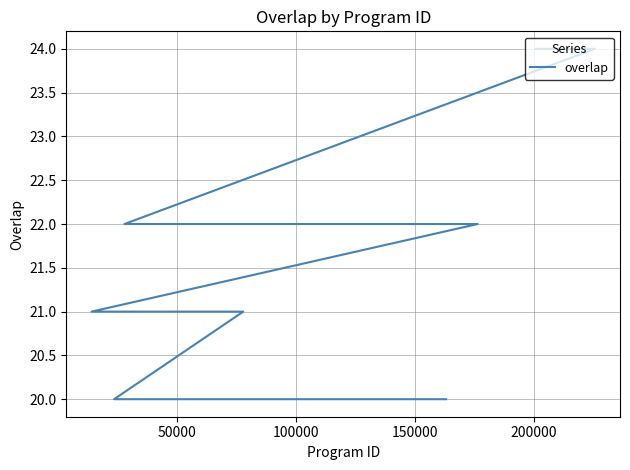

What is the value of the 11th point from the left?

20